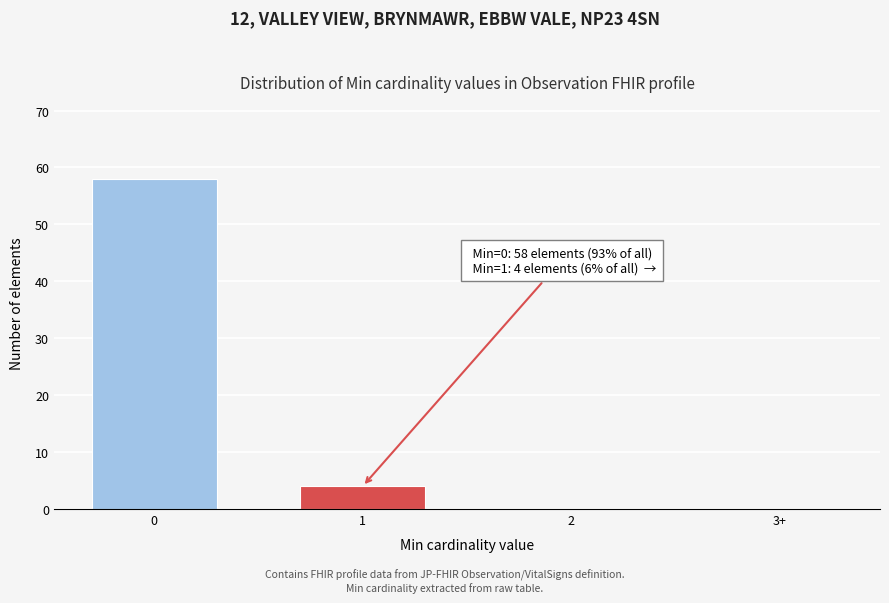

Reading left to right, list all the values displayed in this chart.

0=58	1=4	2=0	3+=0